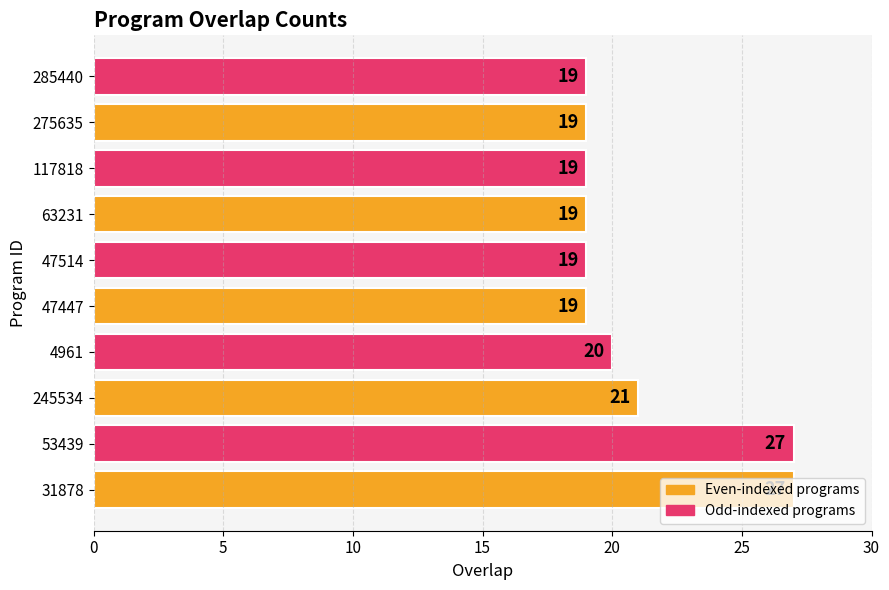

Which has a higher value, 4961 or 31878?

31878